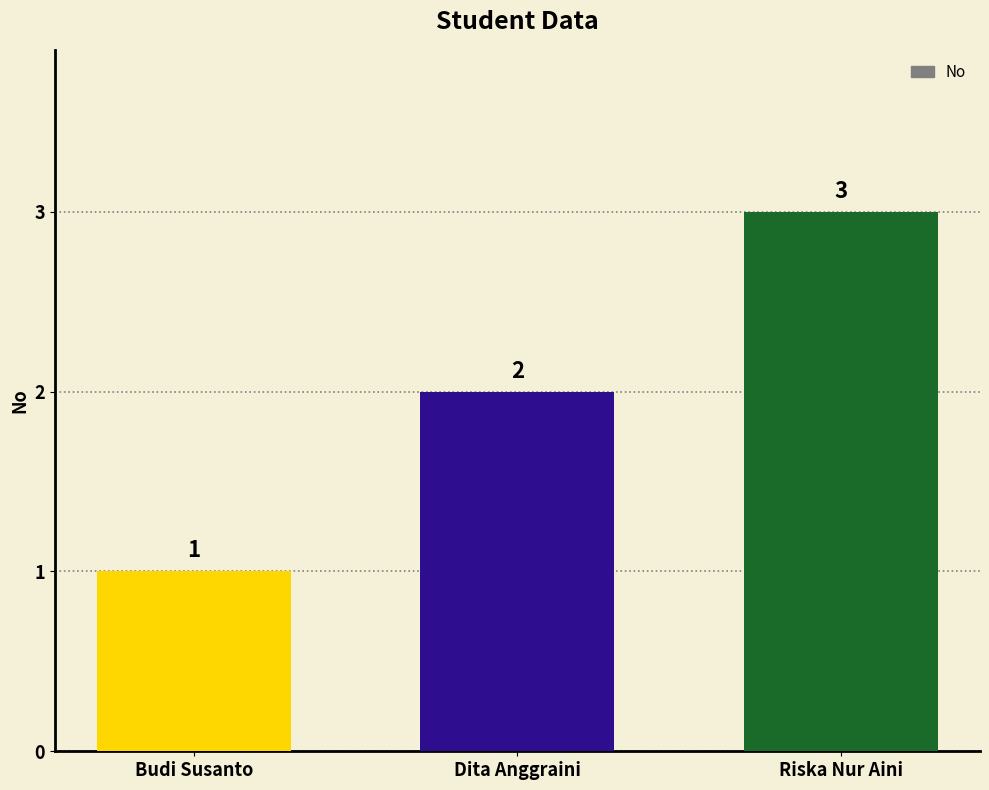

What is the difference between the maximum and minimum values?

2